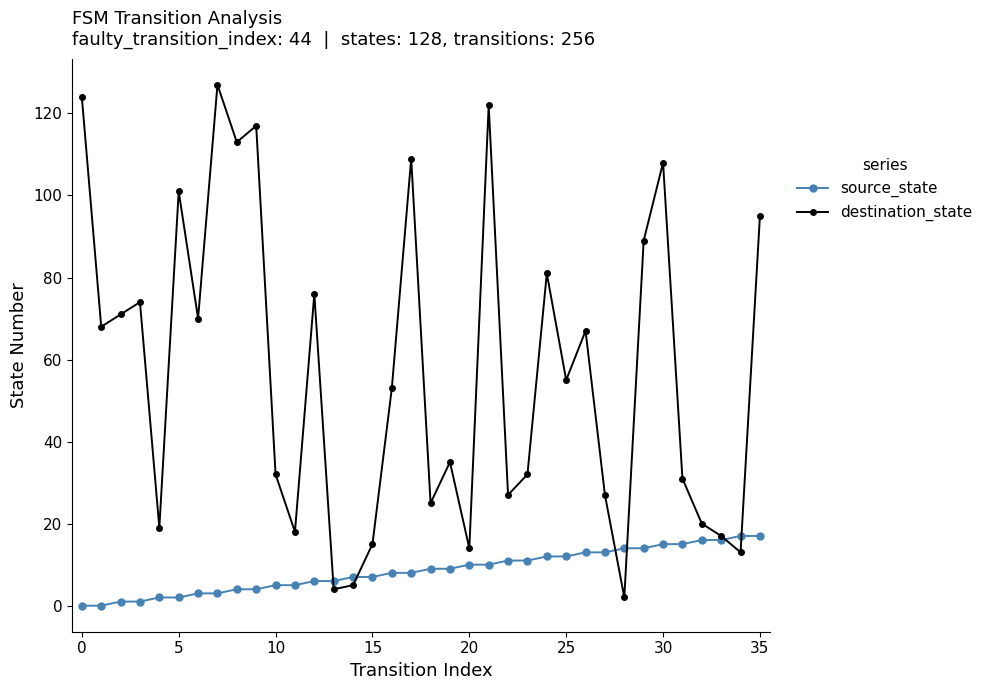

Rank the series by their maximum value, from highest to lowest.

destination_state, source_state